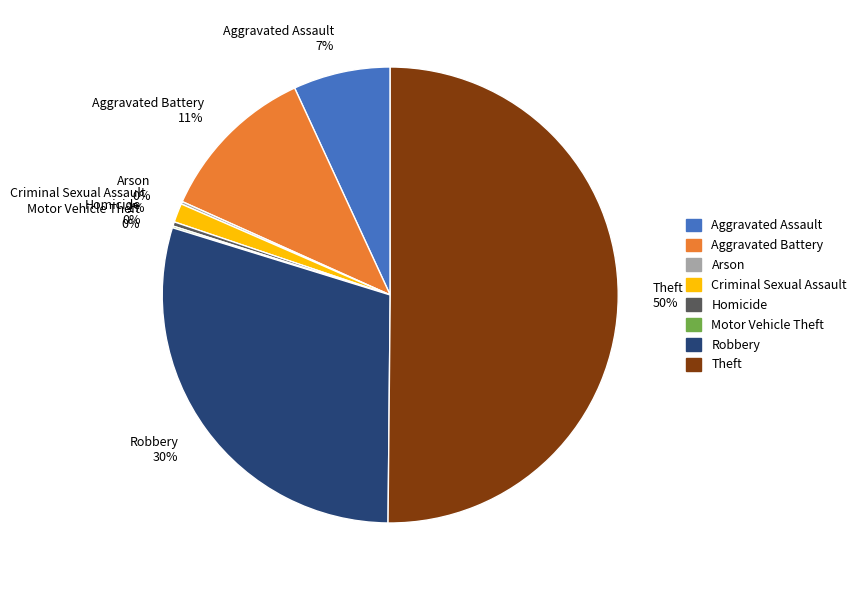

The Homicide slice represents 0% of the pie. True or false?

True